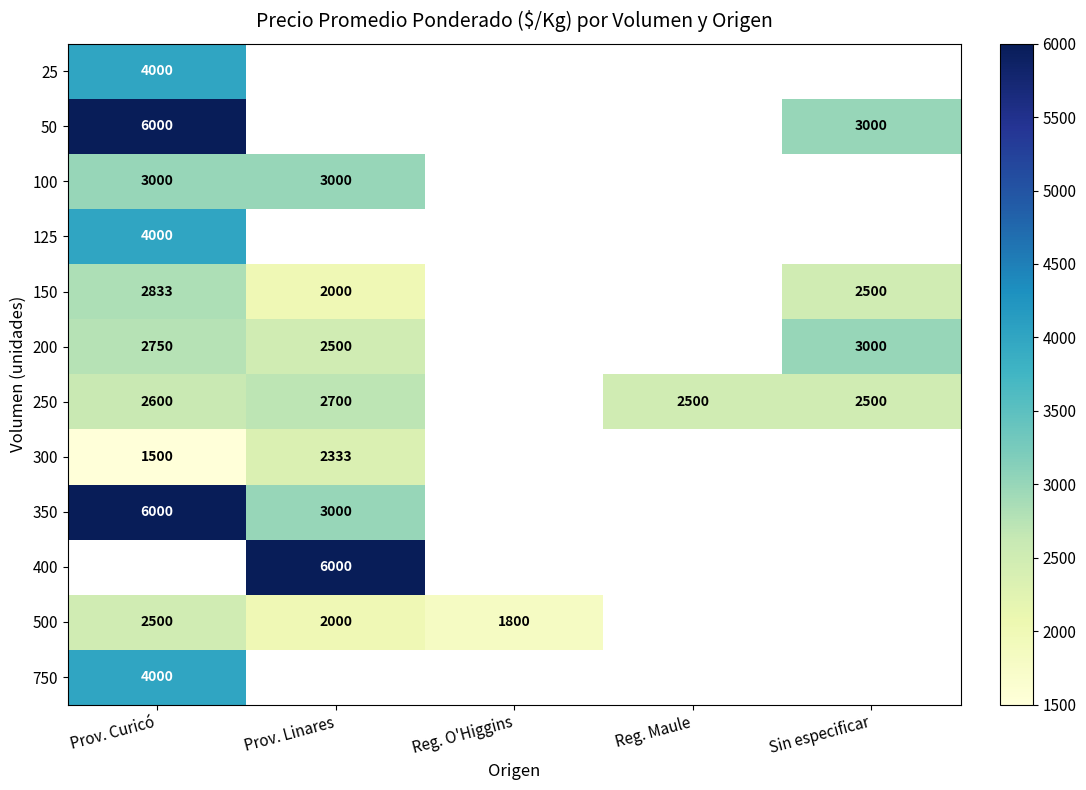

The value of 300 at Prov. Linares is 2333. True or false?

True